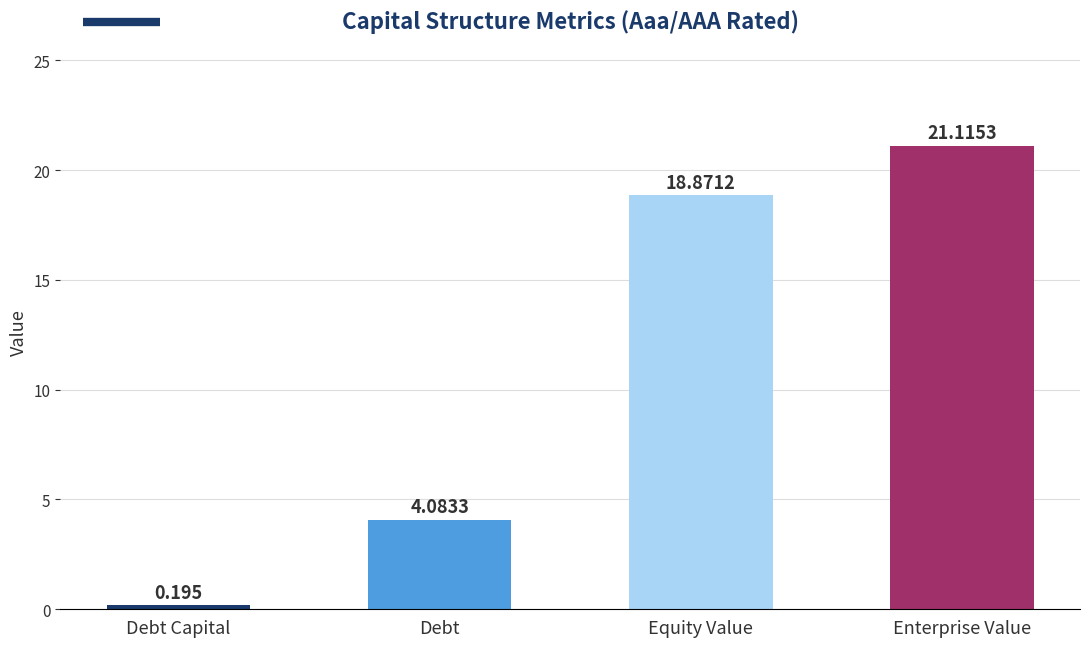

Are the bars horizontal?

No